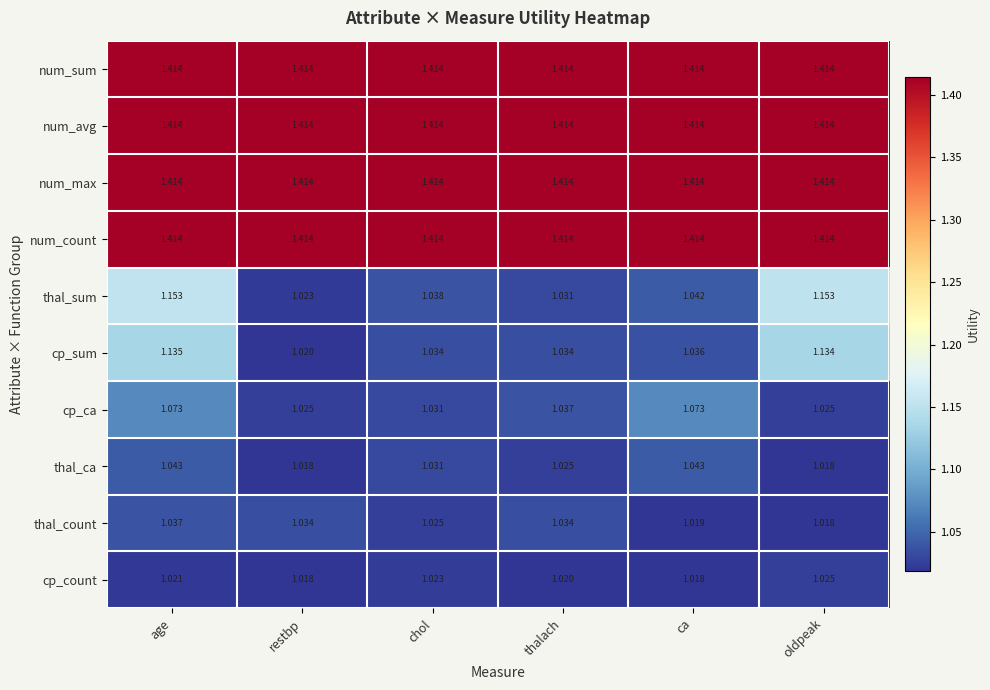

What is the difference between the highest and lowest values at restbp?

0.4